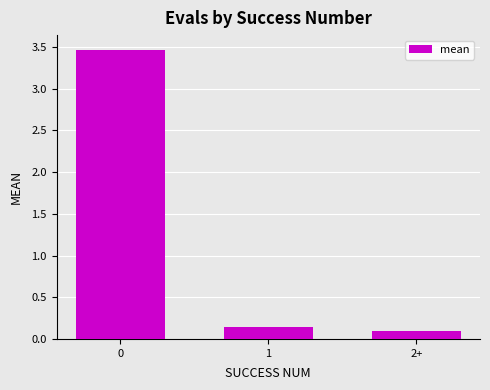

The value at 0 is 1.8. True or false?

False